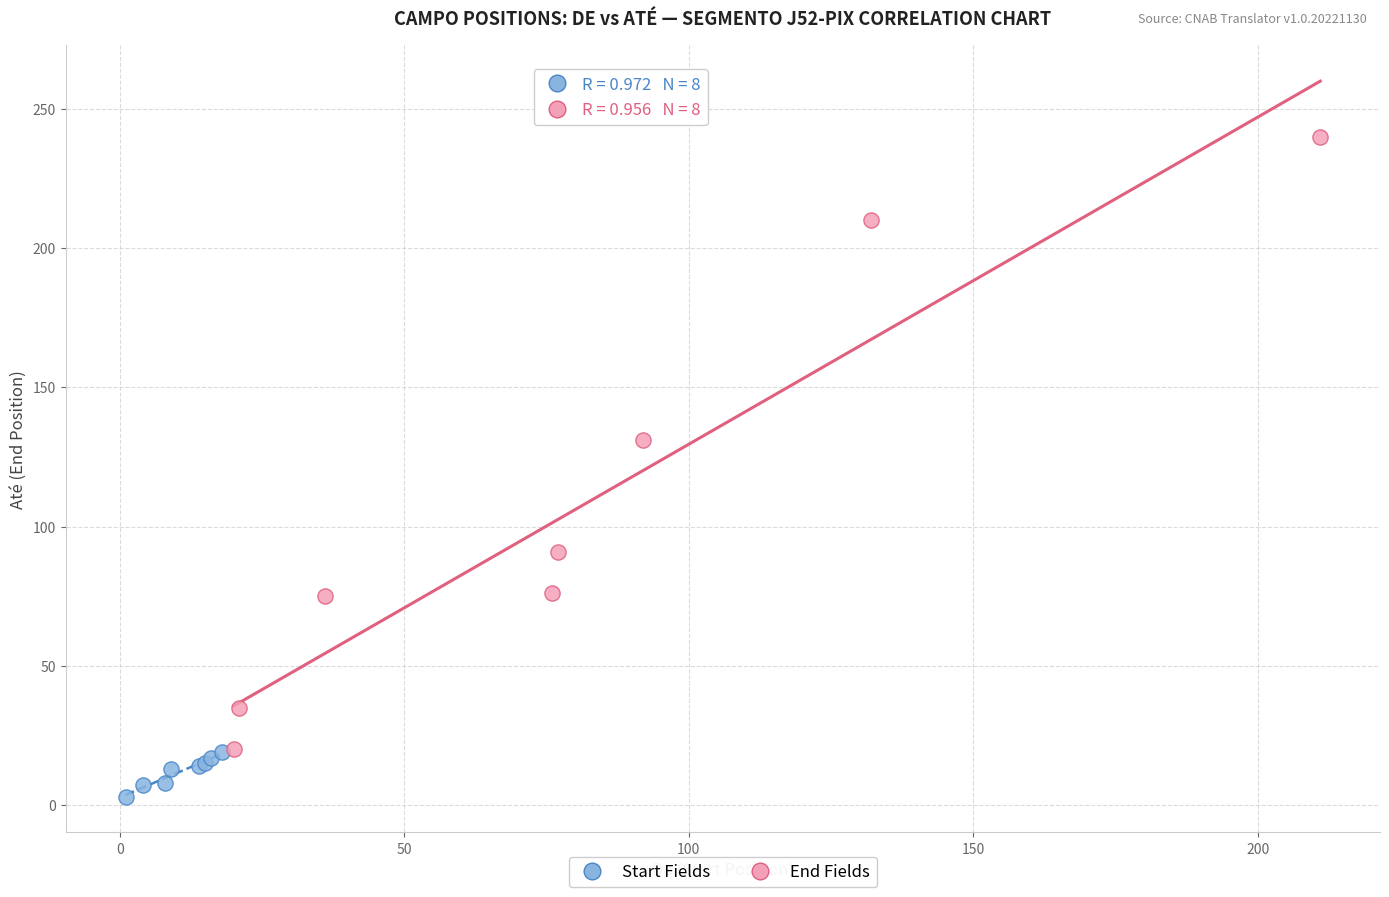

Which series reaches the minimum Y coordinate?

Start Fields